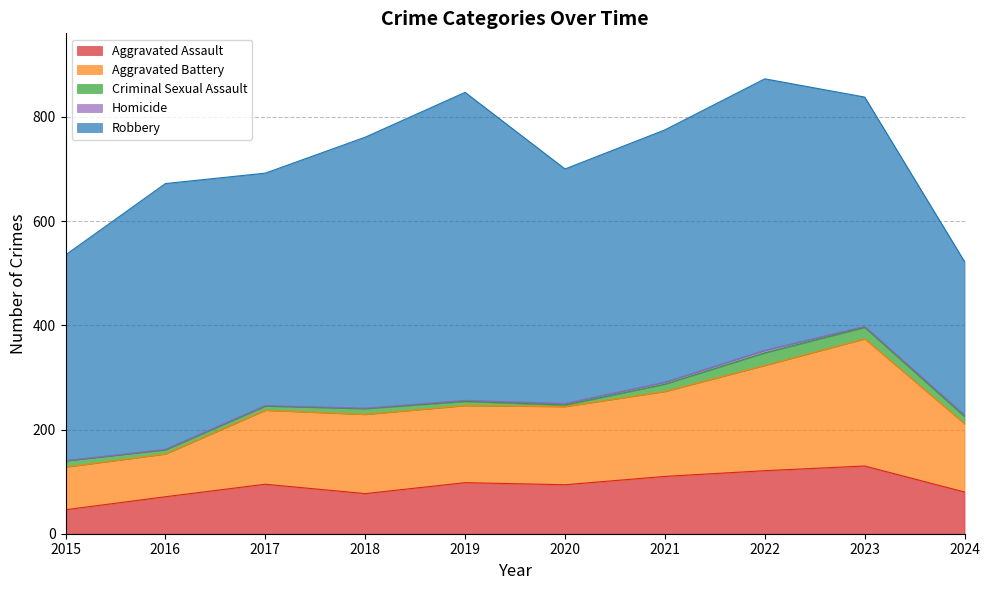

True or false: Criminal Sexual Assault and Homicide cross at least once.

False